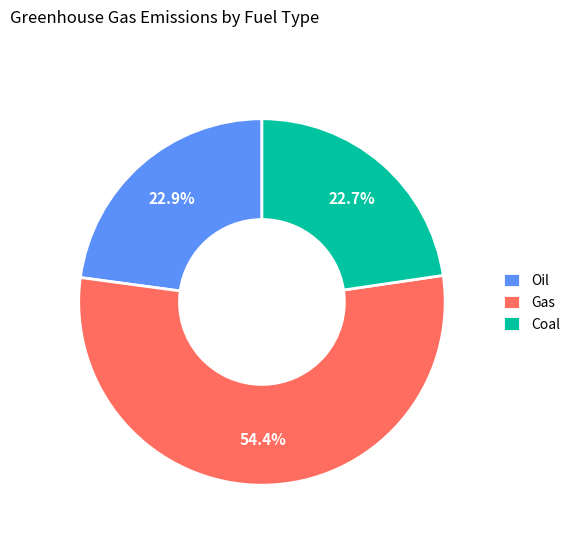

To the nearest percent, what is the average slice percentage?

33%